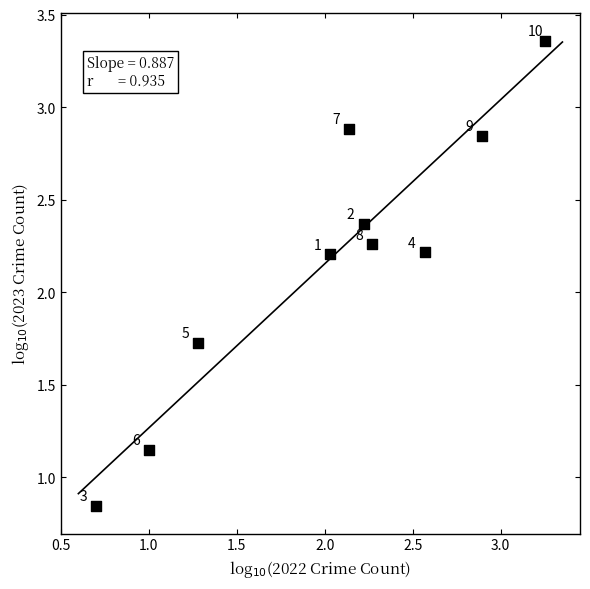

What is the average Y value?

2.2